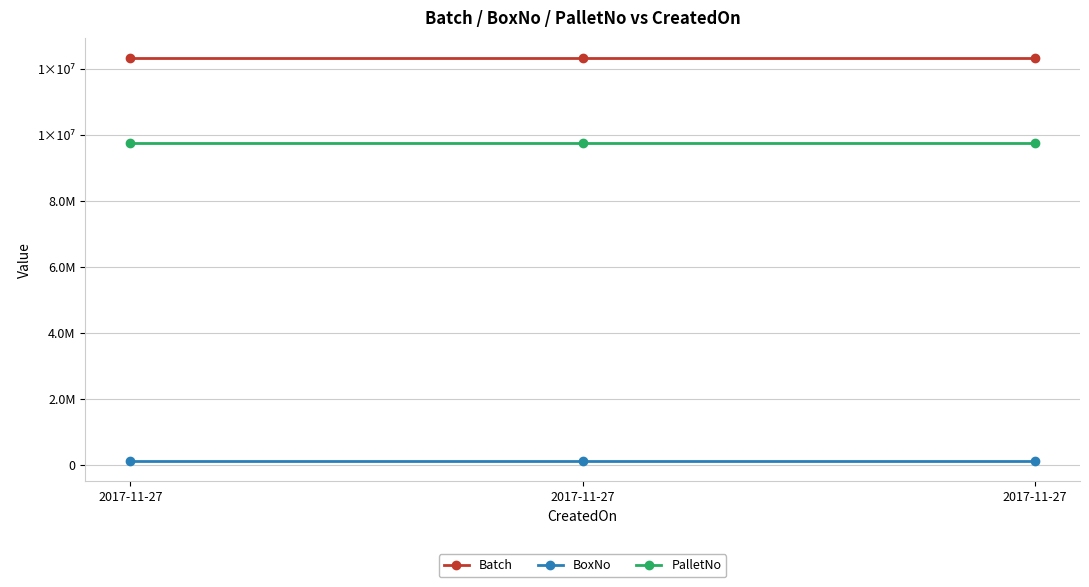

Which category has the highest value in the Batch series?

2017-11-27